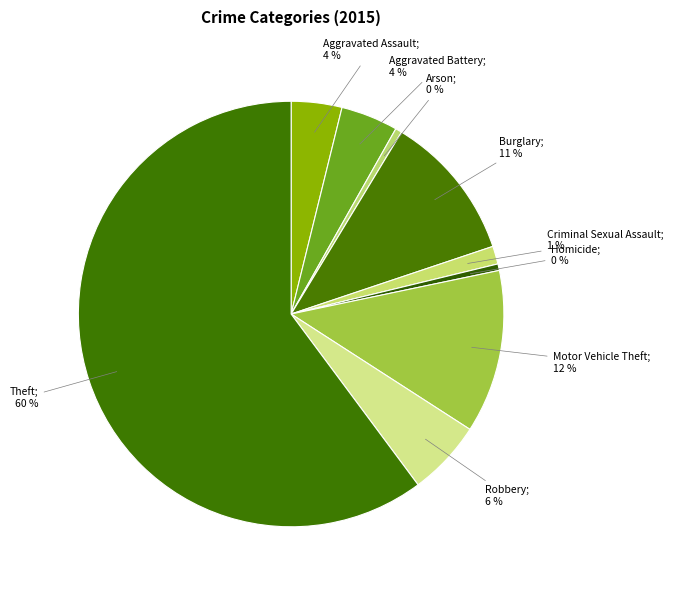

Count the number of slices in the pie.

9